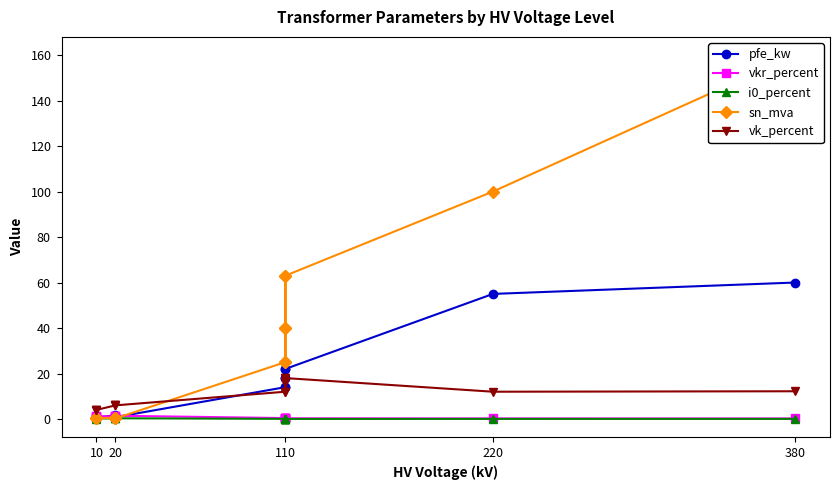

Which label corresponds to the smallest value in the chart?

110